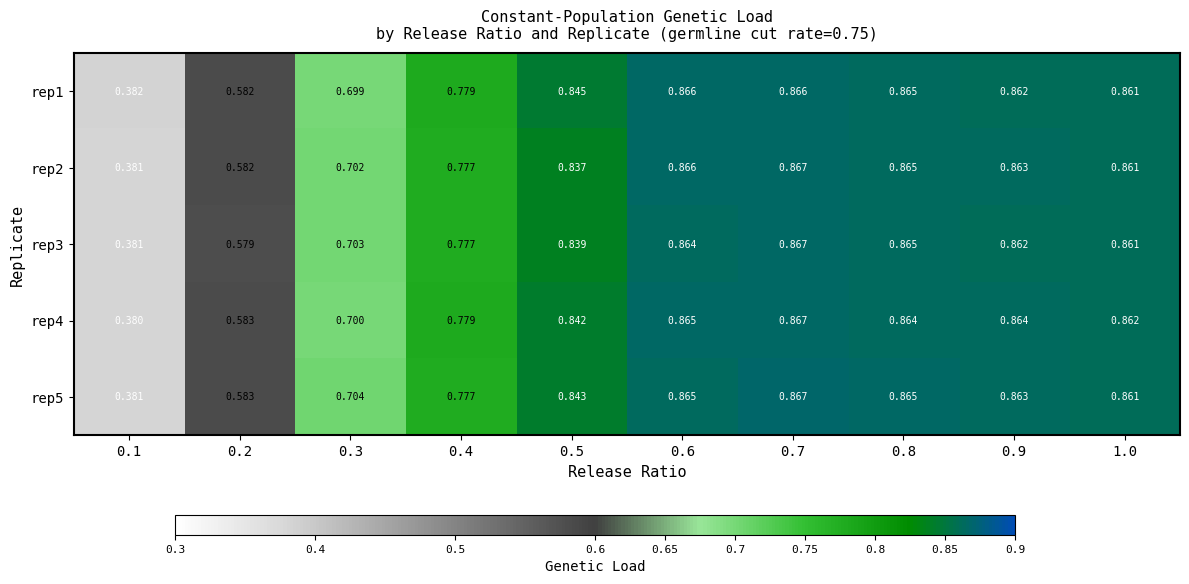

Is the value of rep4 at 0.8 greater than the value of rep2 at 1.0?

Yes